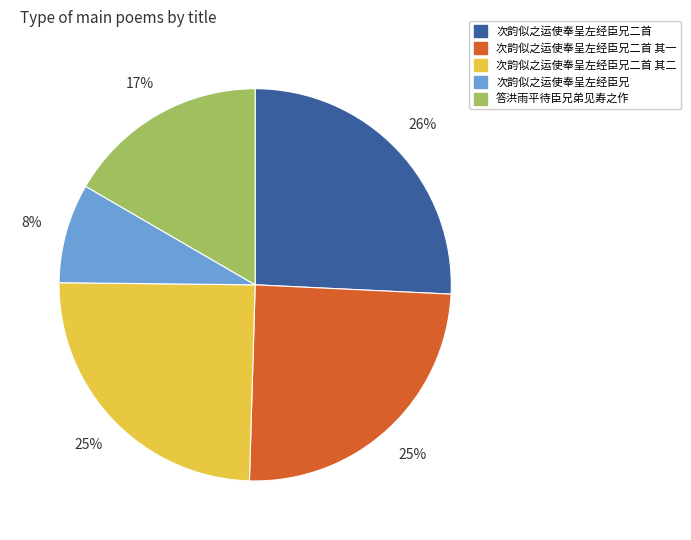

To the nearest percent, what is the combined percentage of 次韵似之运使奉呈左经臣兄二首 and 次韵似之运使奉呈左经臣兄二首 其二?

50%